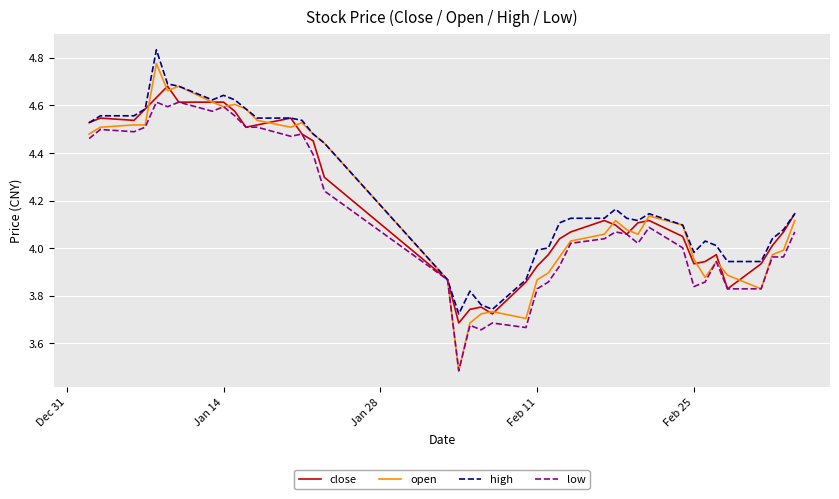

True or false: close and high intersect in this chart.

False